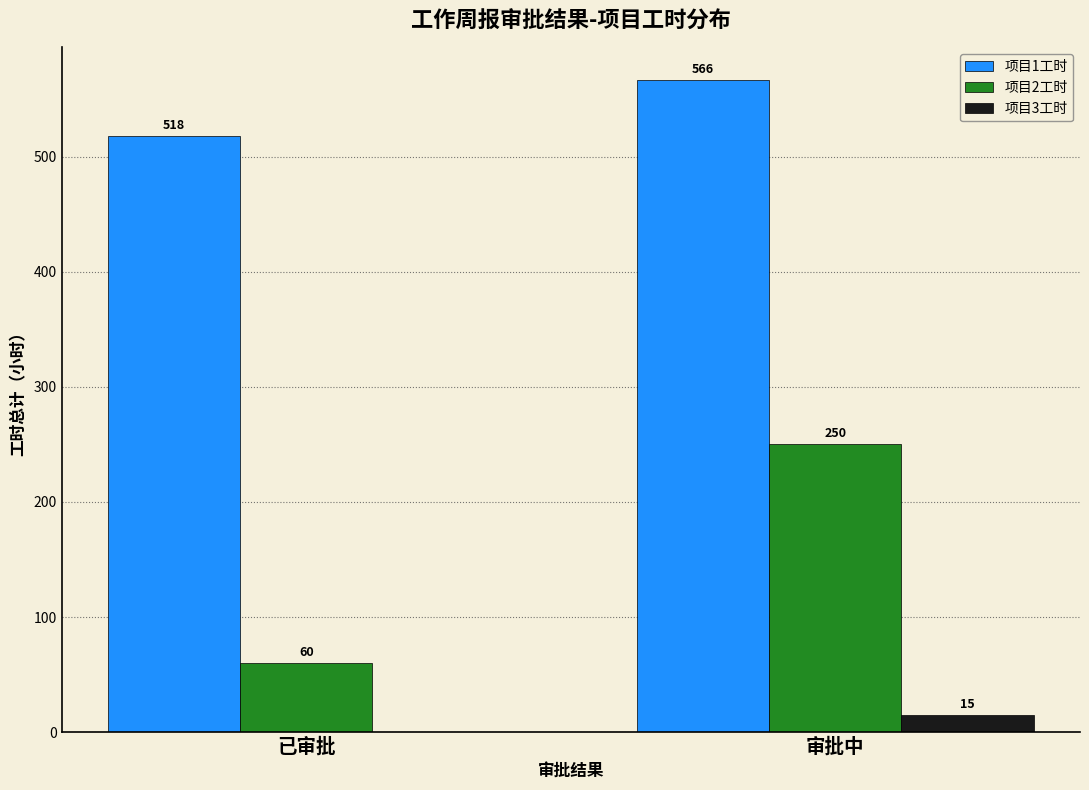

What is the spread (max minus min) of values at 审批中?

551.5